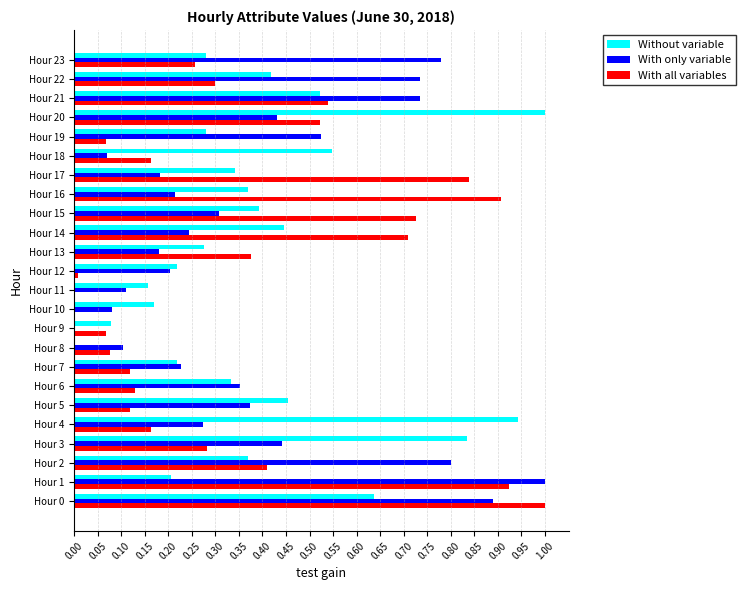

What is the sum of all Without variable values?

9.5